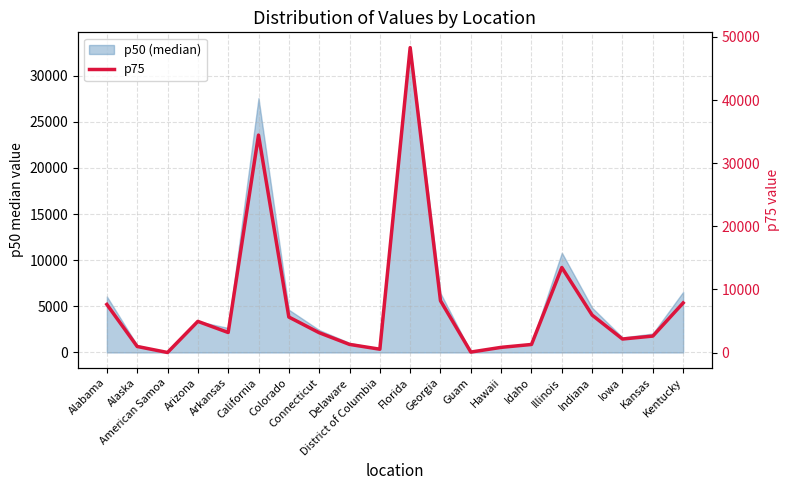

Reading left to right, list all the values displayed in this chart.

Alabama=7621.0	Alaska=960.2	American Samoa=6.0	Arizona=4935.8	Arkansas=3173.2	California=34450.5	Colorado=5623.2	Connecticut=3138.8	Delaware=1287.2	District of Columbia=526.0	Florida=48314.2	Georgia=8203.0	Guam=73.2	Hawaii=819.5	Idaho=1275.5	Illinois=13471.5	Indiana=5926.8	Iowa=2140.0	Kansas=2606.8	Kentucky=7857.0